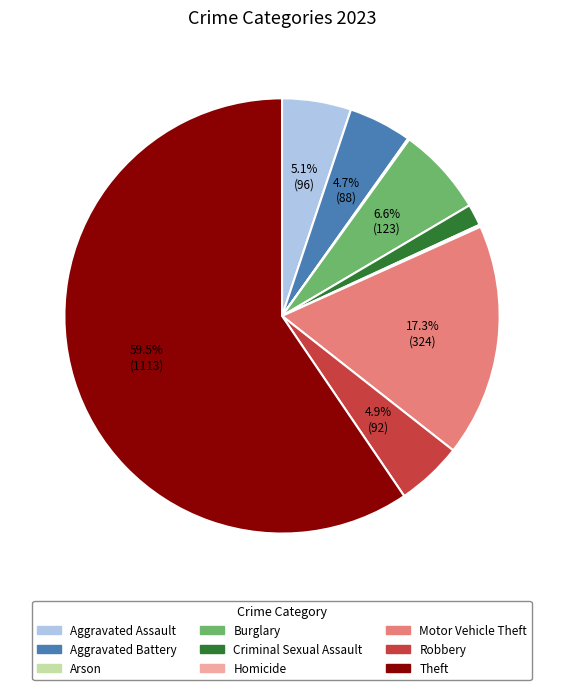

Which has a higher value, Burglary or Criminal Sexual Assault?

Burglary